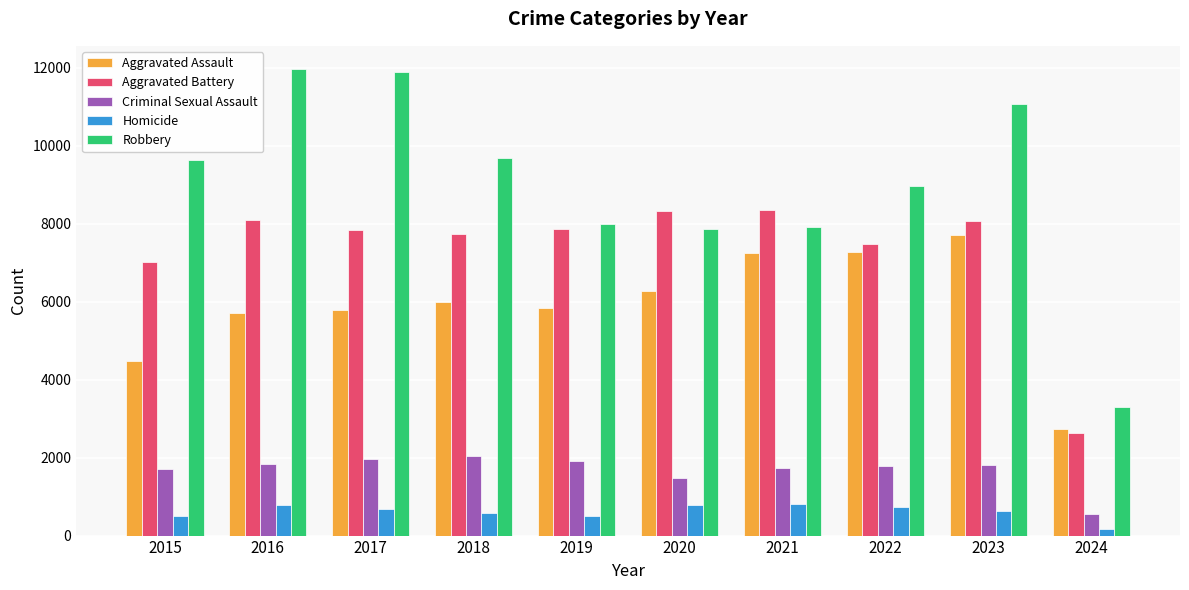

What is the highest value of the Criminal Sexual Assault series?

2031